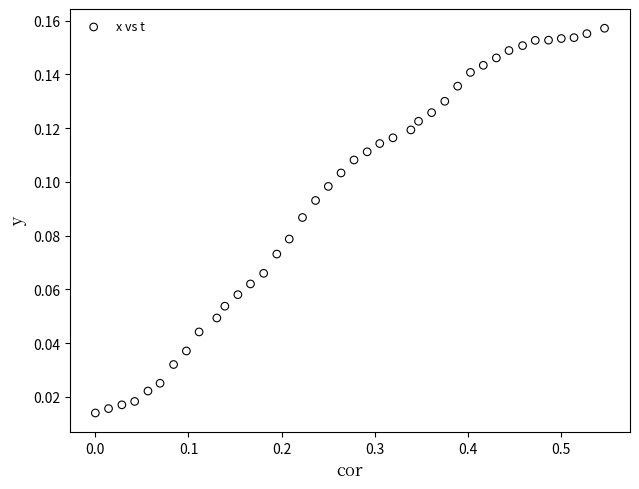

What is the range of X values (max minus min)?

0.5